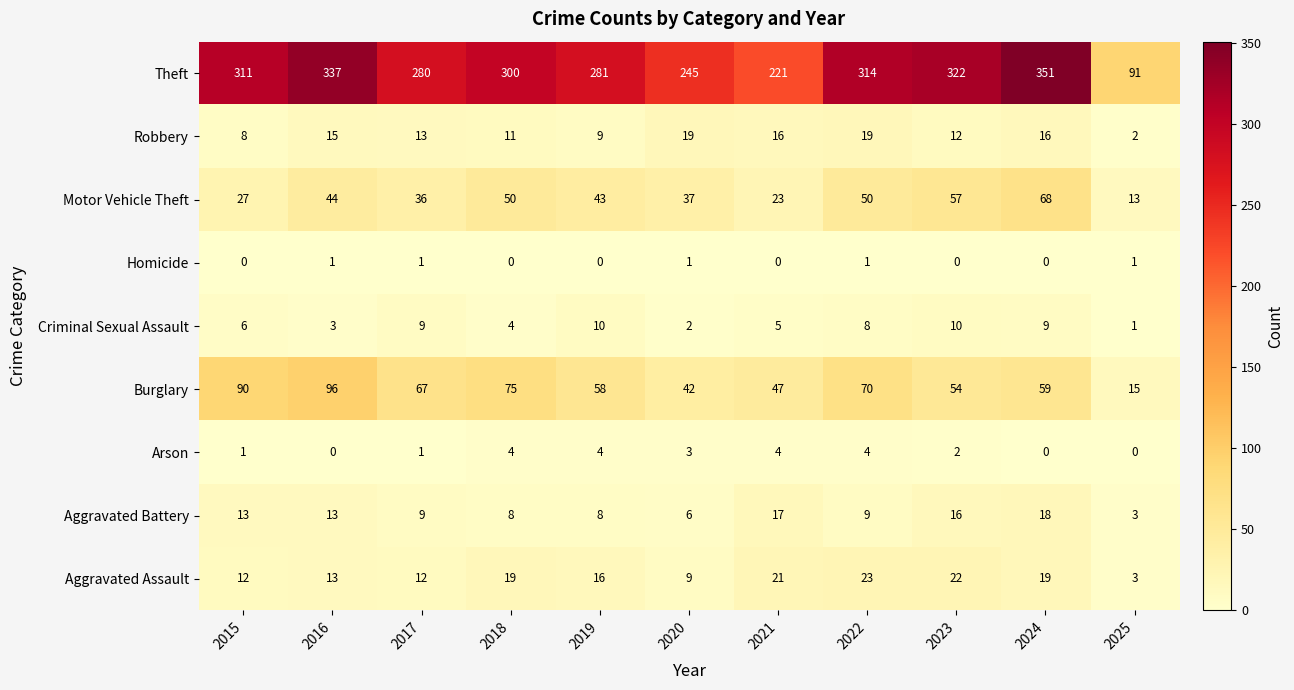

What is the approximate value of Aggravated Assault at 2019?

16